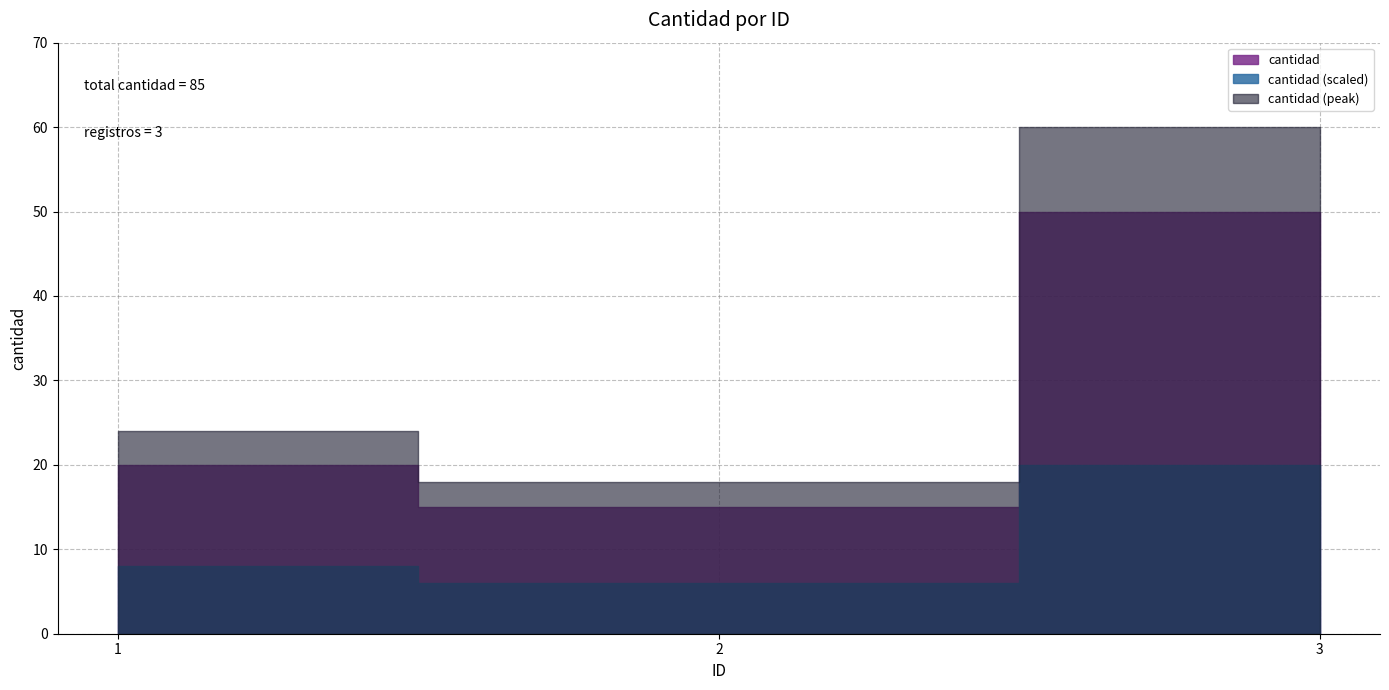

The chart shows a value of 15 at 2. True or false?

True